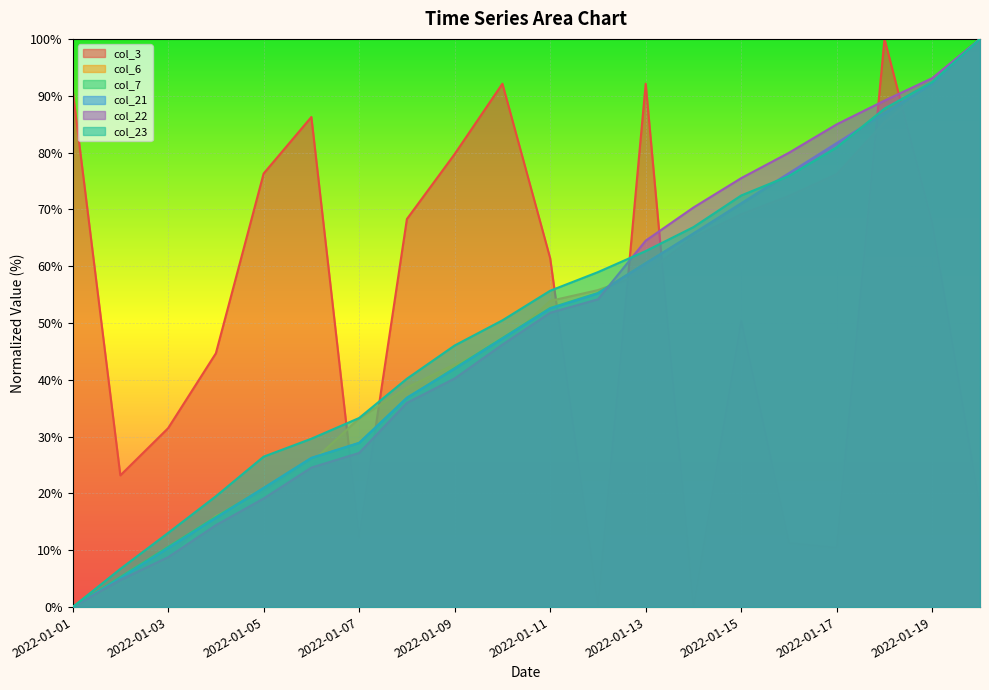

What is the approximate value of col_3 at 2022-01-10?

92.1